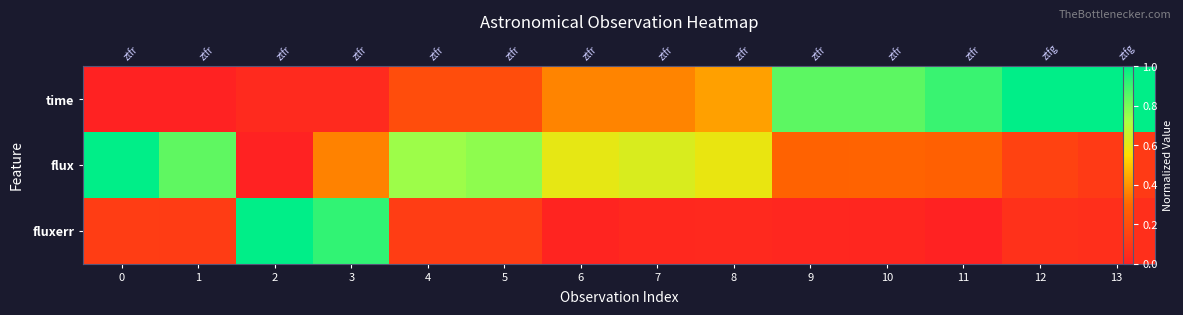

How many flux values are between 0 and 1?

14